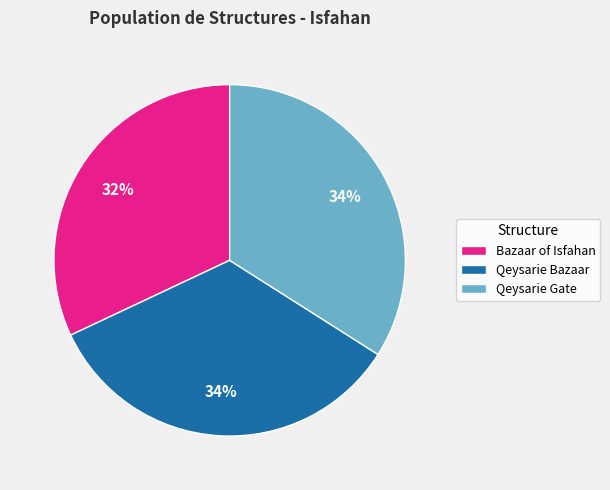

Which slice is the smallest?

Bazaar of Isfahan